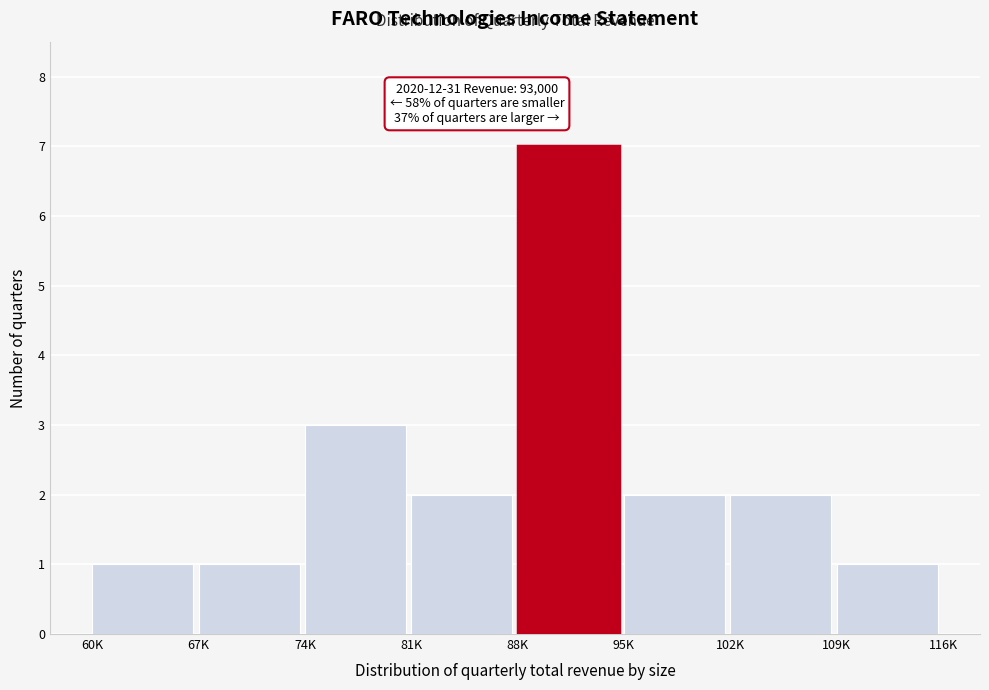

Reading right to left, what are all the values shown in this chart?

1	2	2	7	2	3	1	1